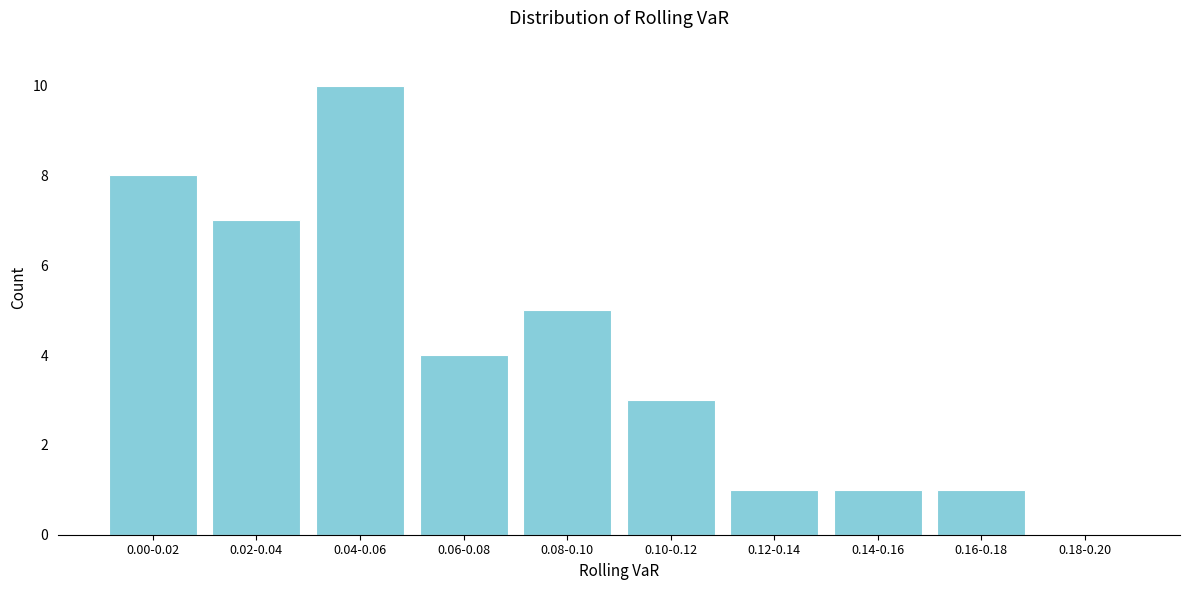

Reading right to left, extract all data points from this chart.

0.18-0.20=0	0.16-0.18=1	0.14-0.16=1	0.12-0.14=1	0.10-0.12=3	0.08-0.10=5	0.06-0.08=4	0.04-0.06=10	0.02-0.04=7	0.00-0.02=8